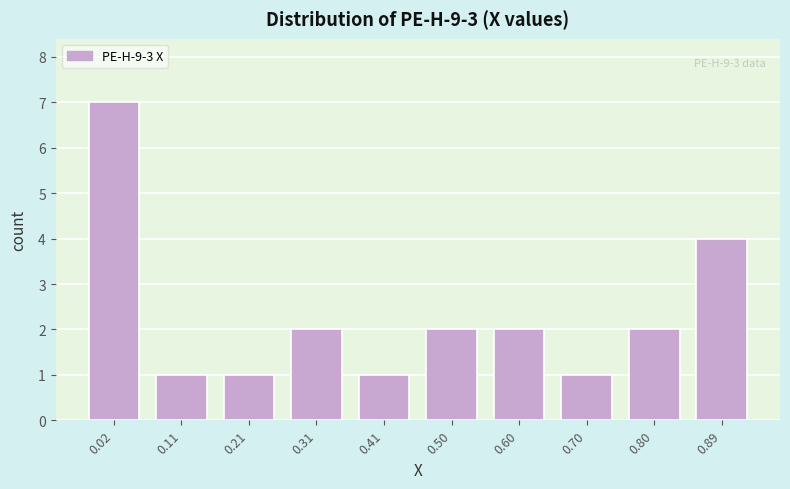

Reading left to right, what are all the values shown in this chart?

7	1	1	2	1	2	2	1	2	4